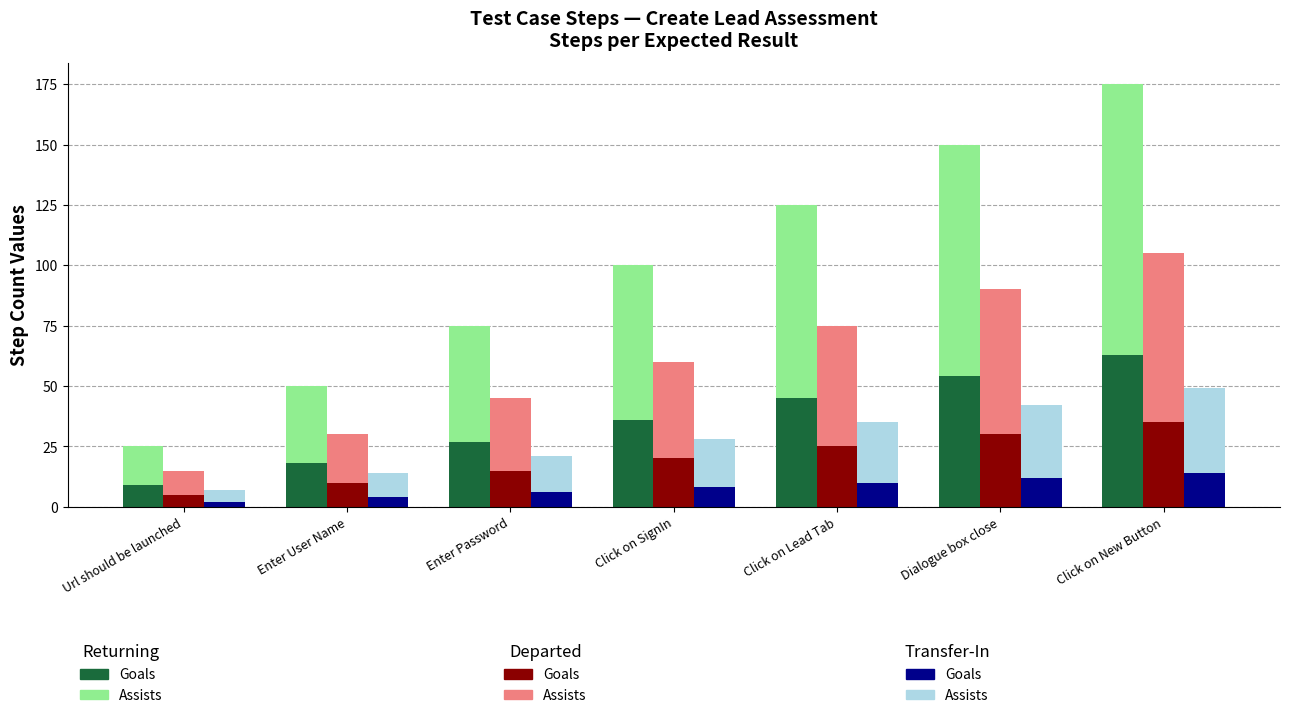

Rank the categories by Departed Assists value from lowest to highest.

Url should be launched, Enter User Name, Enter Password, Click on SignIn, Click on Lead Tab, Dialogue box close, Click on New Button